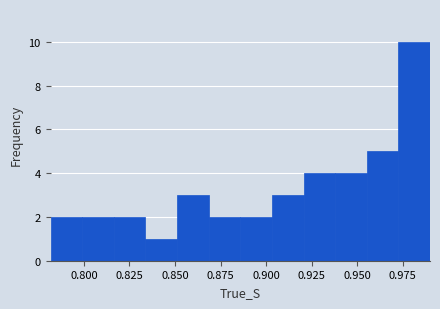

Around what value on the x-axis is the tallest bar? Give the approximate position of its centre, as read against the axis.

0.980